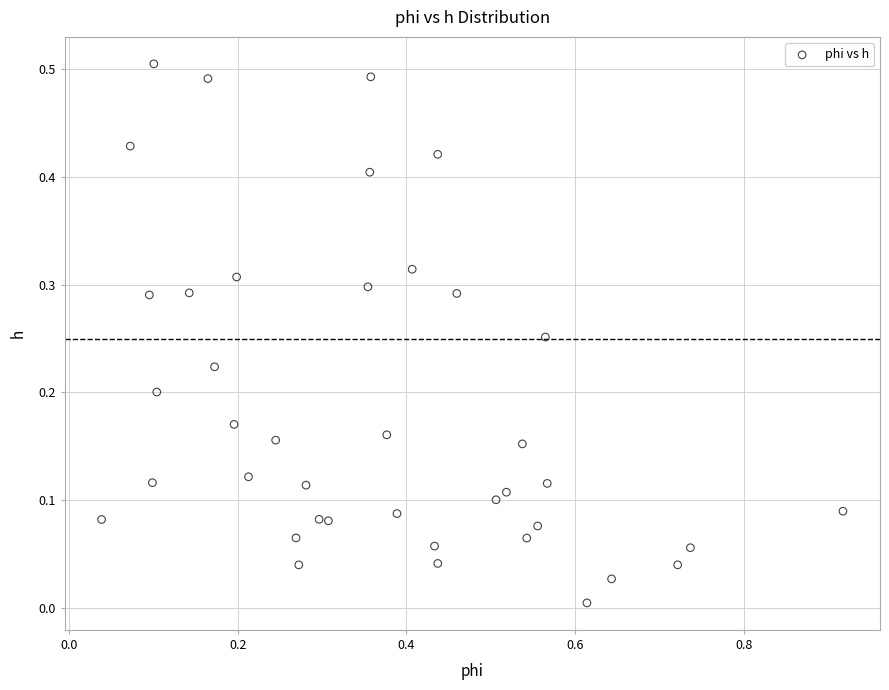

What is the range of X values (max minus min)?

0.9